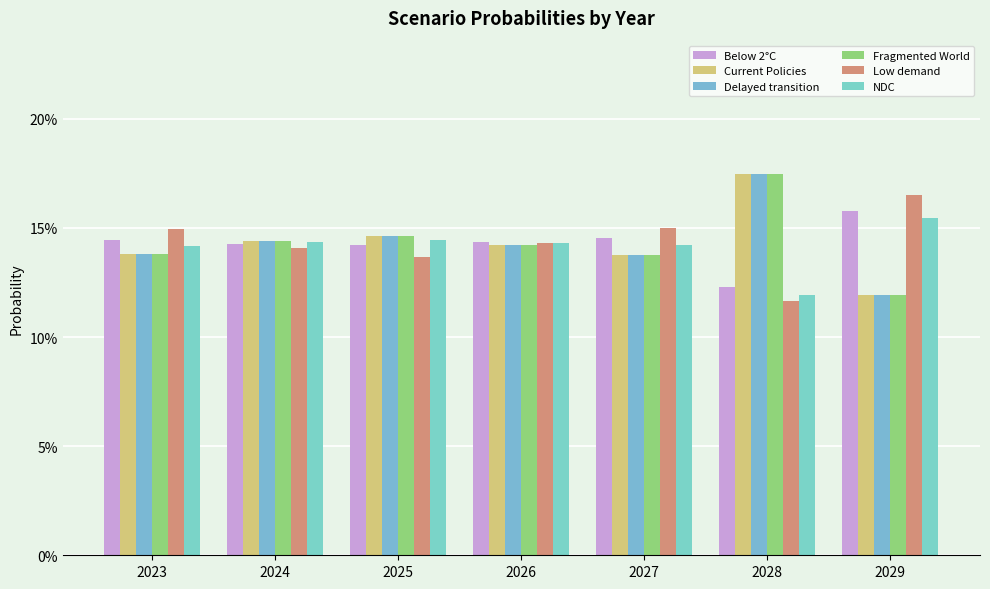

Does the chart contain stacked bars?

No